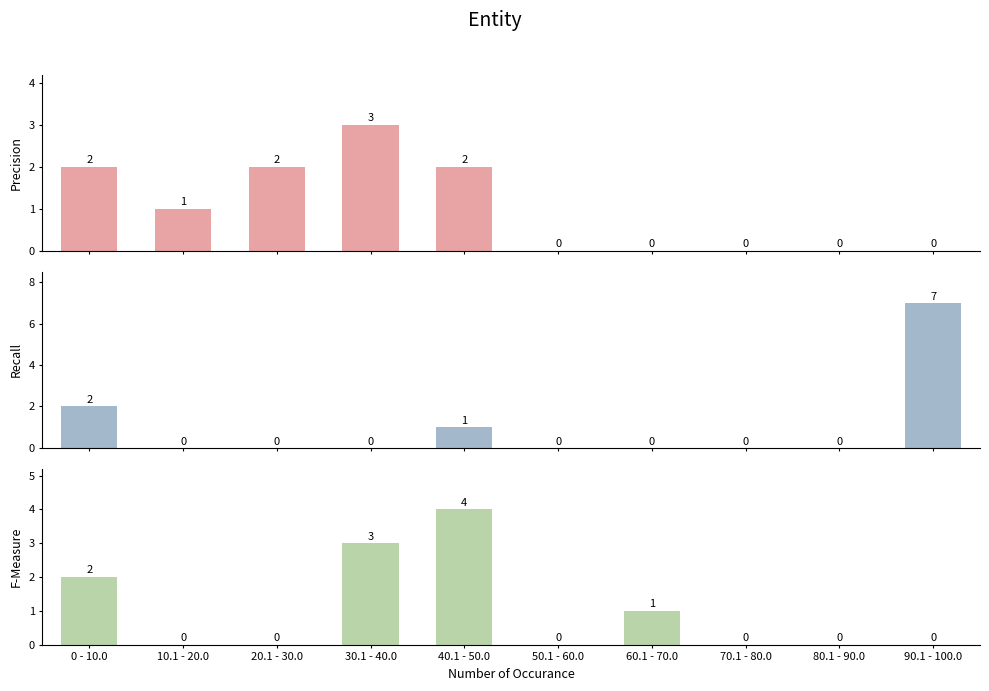

What is the sum of all Recall values?

10